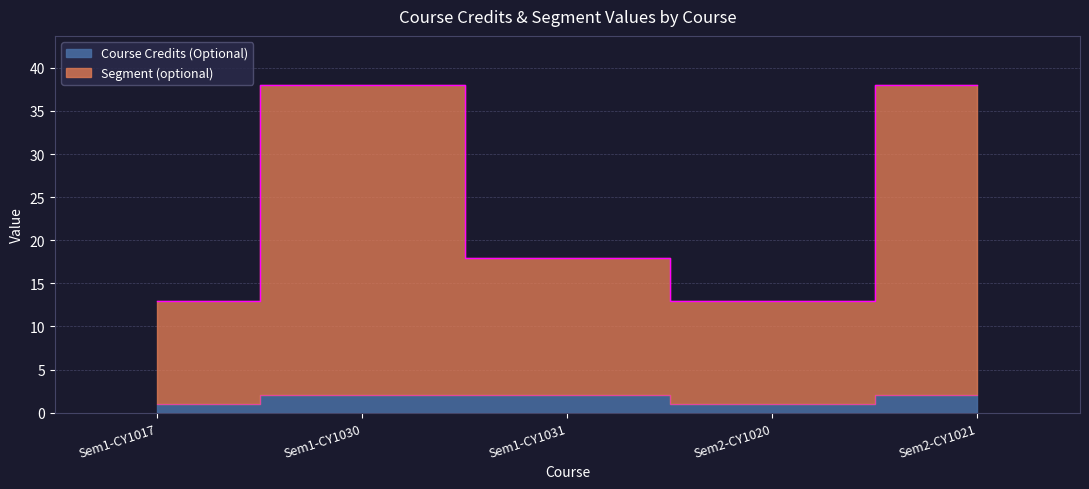

True or false: Course Credits (Optional) has more than 1 interior local peaks.

False